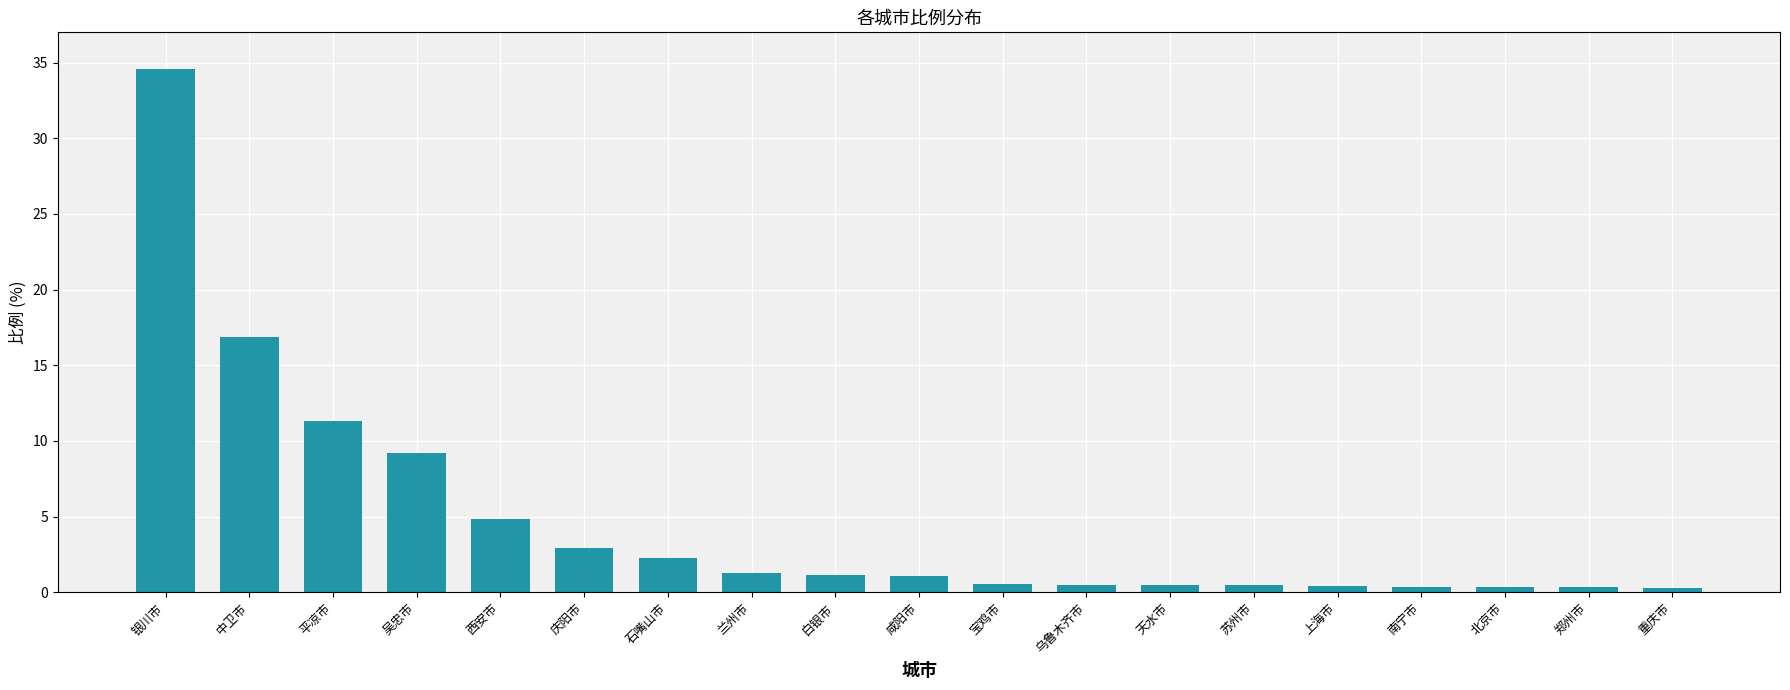

What is the greatest value displayed?

34.6